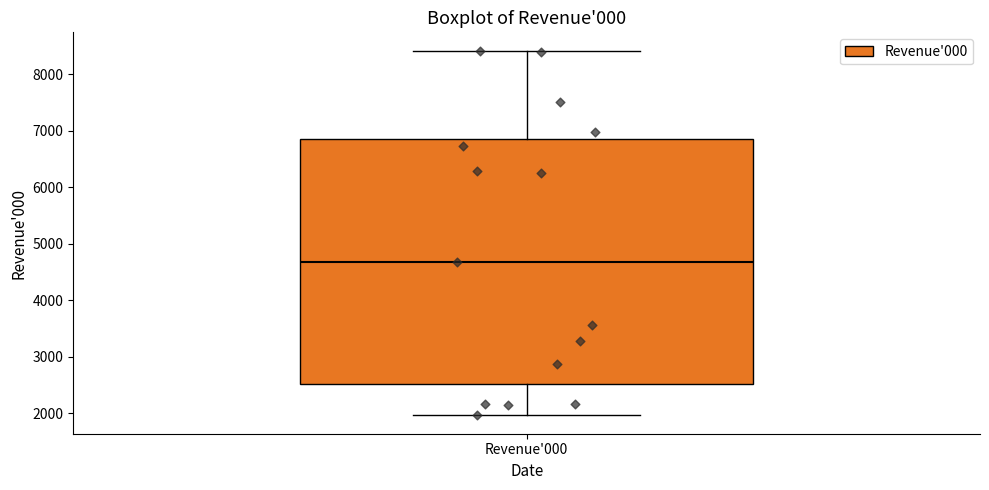

Where does the lower whisker of the box for Revenue'000 end on the y-axis? The values are not printed on the chart, so give them approximately, as read against the axis.

2000